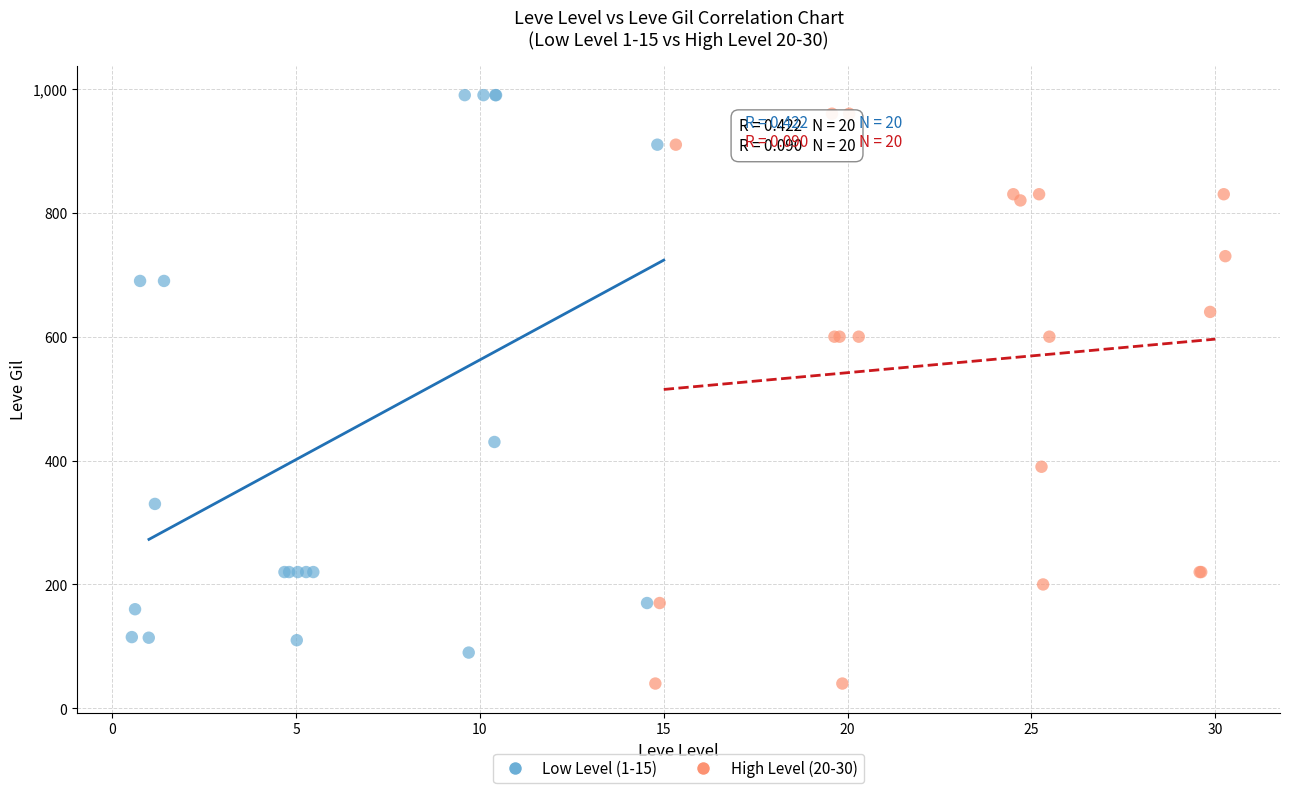

Which series contains the lowest Y value?

High Level (20-30)